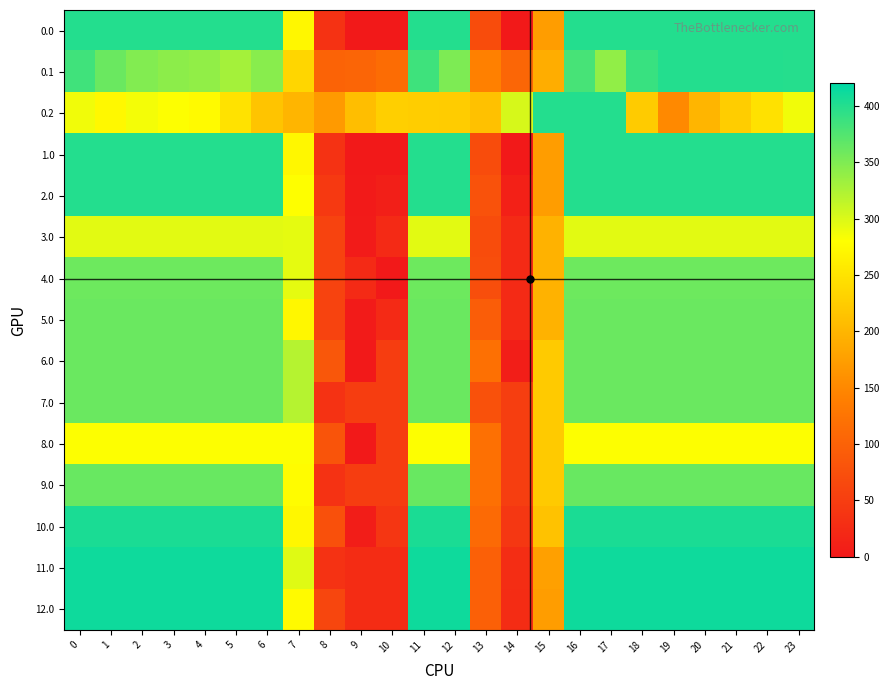

Count the number of data series in this chart.

15